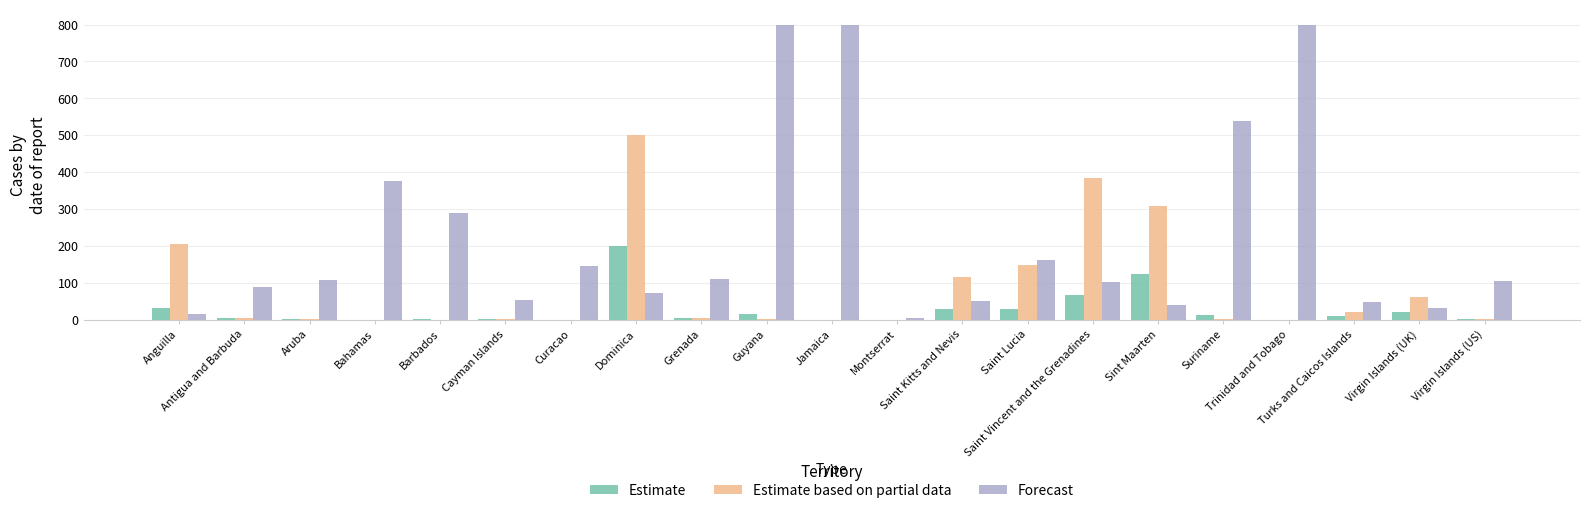

What is the sum of all Estimate based on partial data values?

1766.2